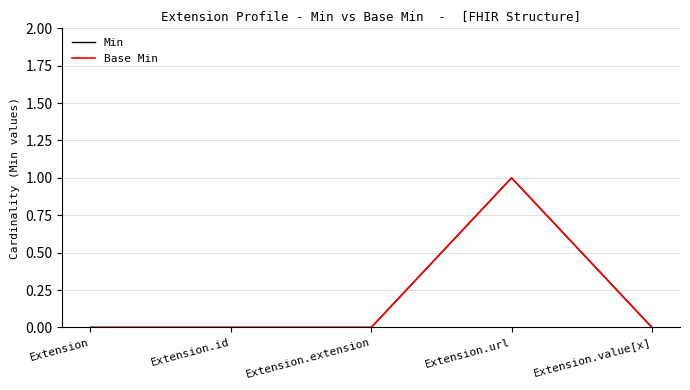

True or false: Base Min and Min cross at least once.

False